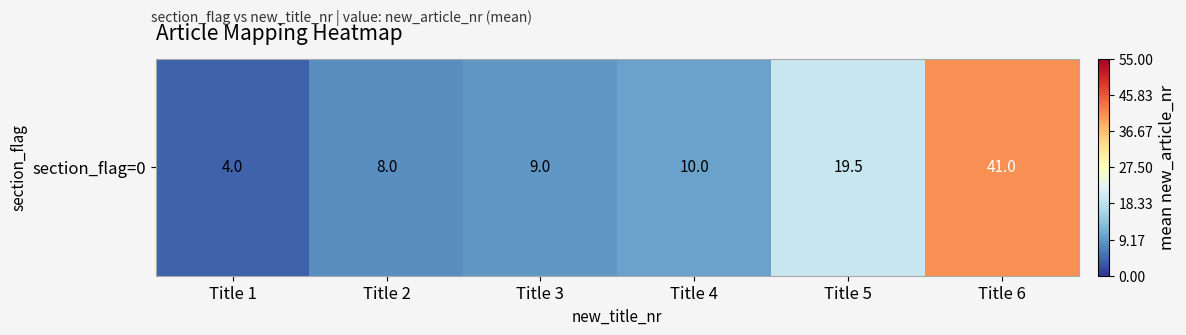

List the labels in order of value, largest first.

Title 6, Title 5, Title 4, Title 3, Title 2, Title 1